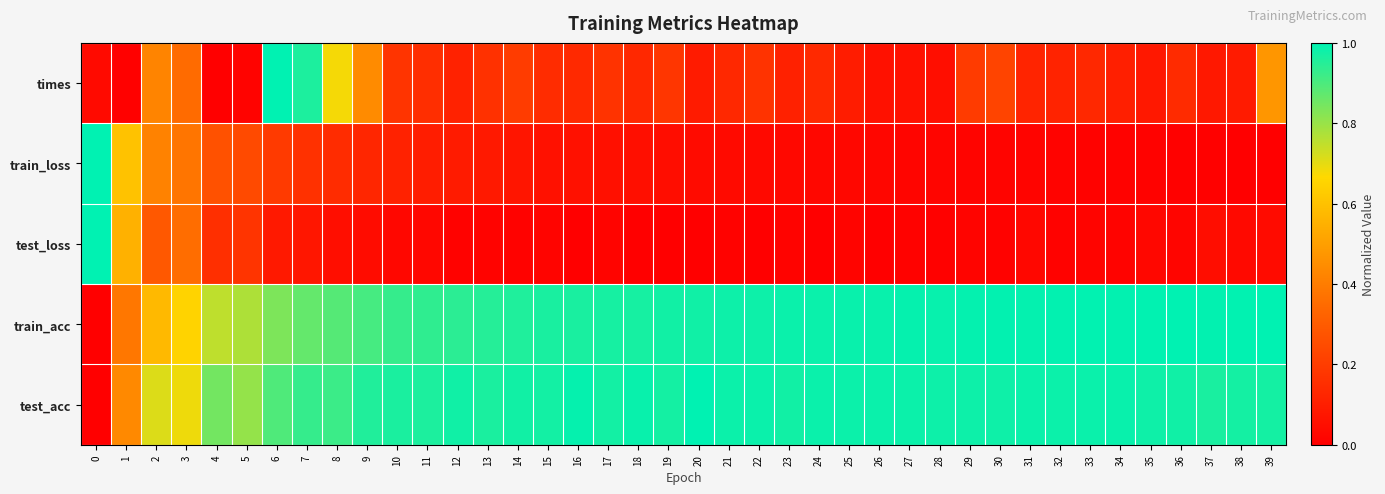

What is the greatest value displayed?

1.0